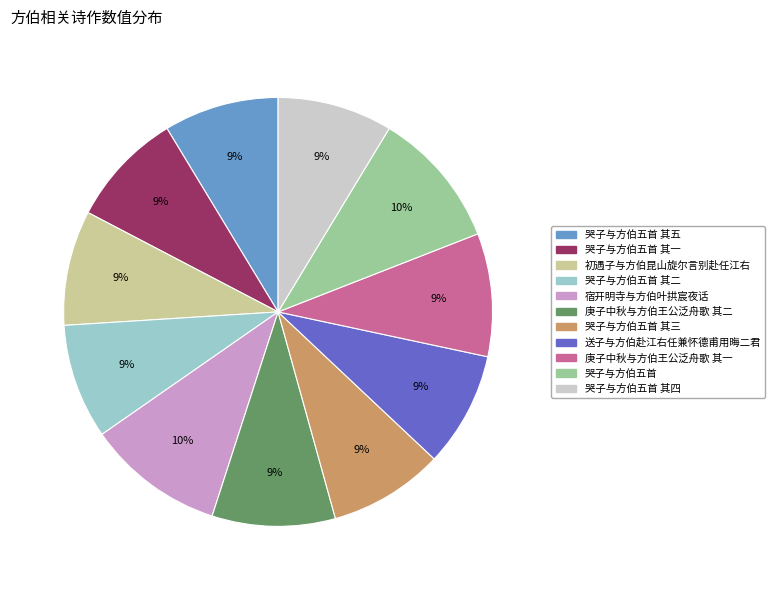

Is there a majority slice in this chart?

No